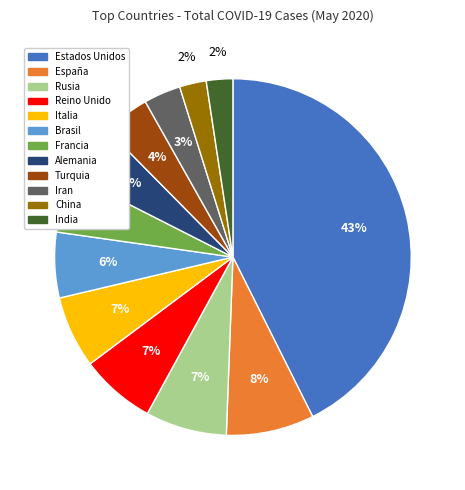

To the nearest percent, what is the combined percentage of Alemania and Brasil?

11%